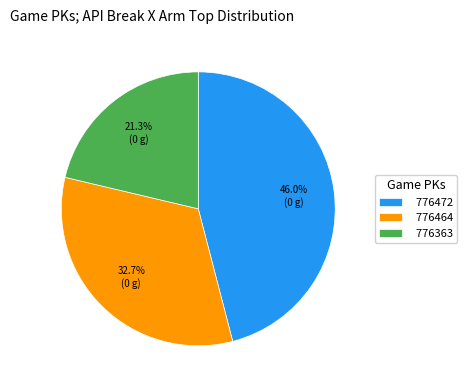

How many segments does this pie chart have?

3